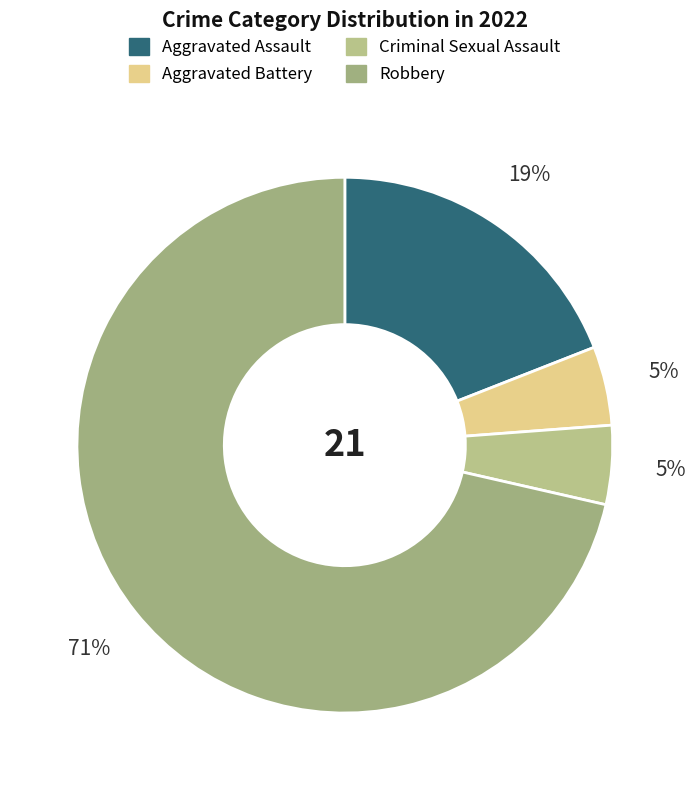

To the nearest percent, what is the difference between the largest and smallest slice percentages?

67%